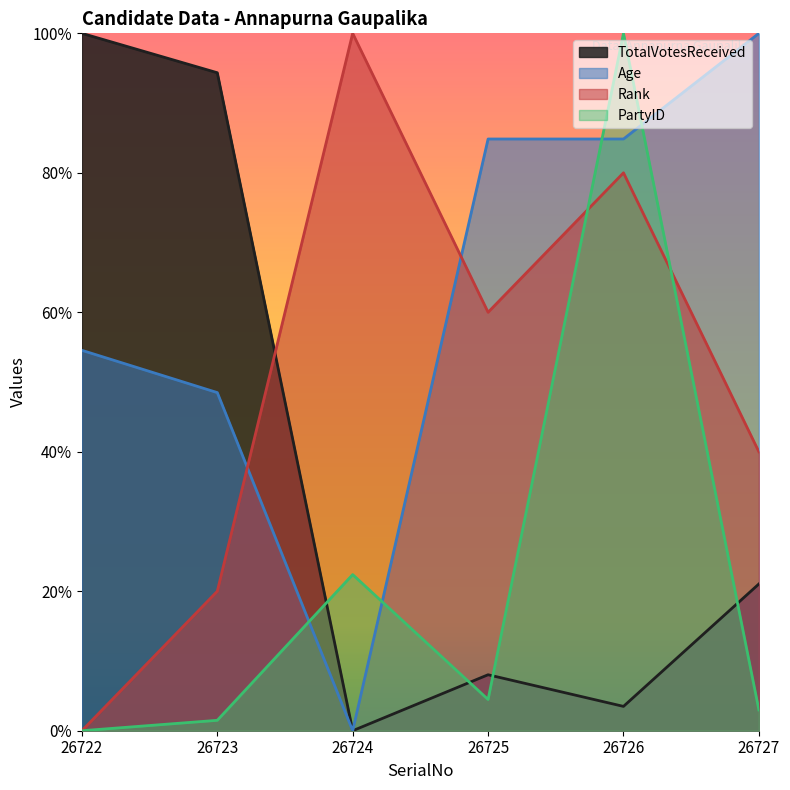

True or false: PartyID has more than 1 interior local peaks.

True